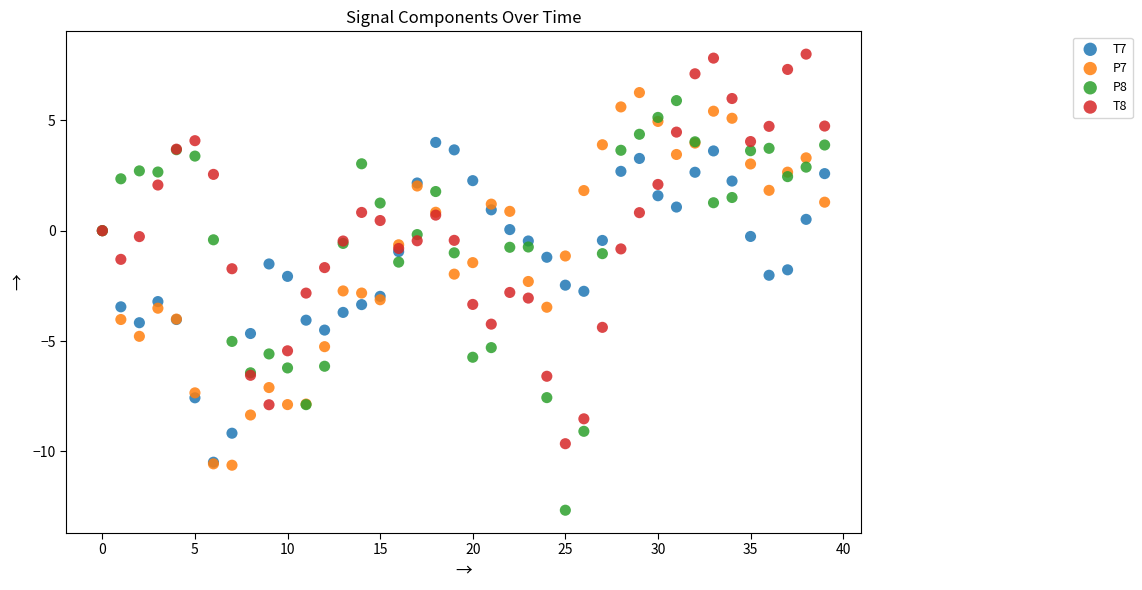

Which series contains the highest Y value?

T8